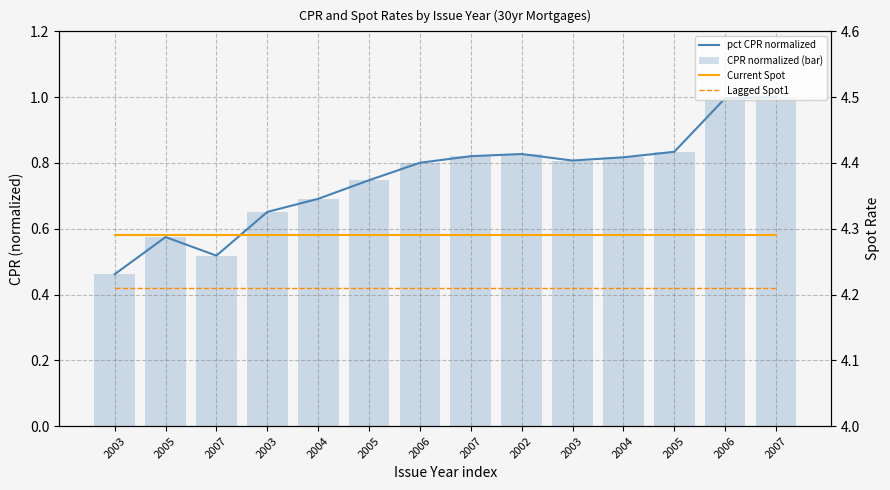

Reading left to right, extract all data points from this chart.

pct CPR normalized: 0.5	0.6	0.5	0.7	0.7	0.7	0.8	0.8	0.8	0.8	0.8	0.8	1.0	1.0
CPR normalized (bar): 0.5	0.6	0.5	0.7	0.7	0.7	0.8	0.8	0.8	0.8	0.8	0.8	1.0	1.0
Current Spot: 4.3	4.3	4.3	4.3	4.3	4.3	4.3	4.3	4.3	4.3	4.3	4.3	4.3	4.3
Lagged Spot1: 4.2	4.2	4.2	4.2	4.2	4.2	4.2	4.2	4.2	4.2	4.2	4.2	4.2	4.2